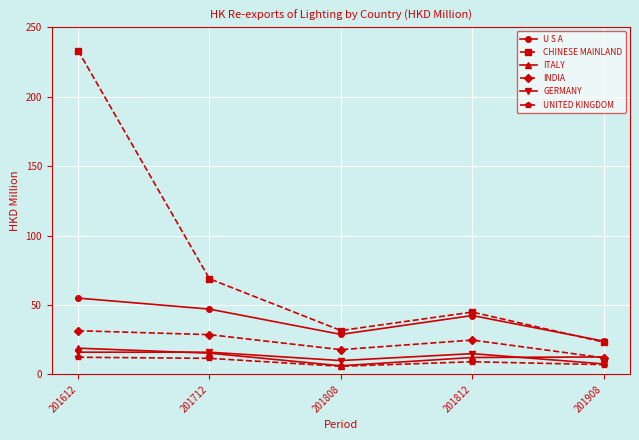

At which category is the sum across all series the highest?

201612